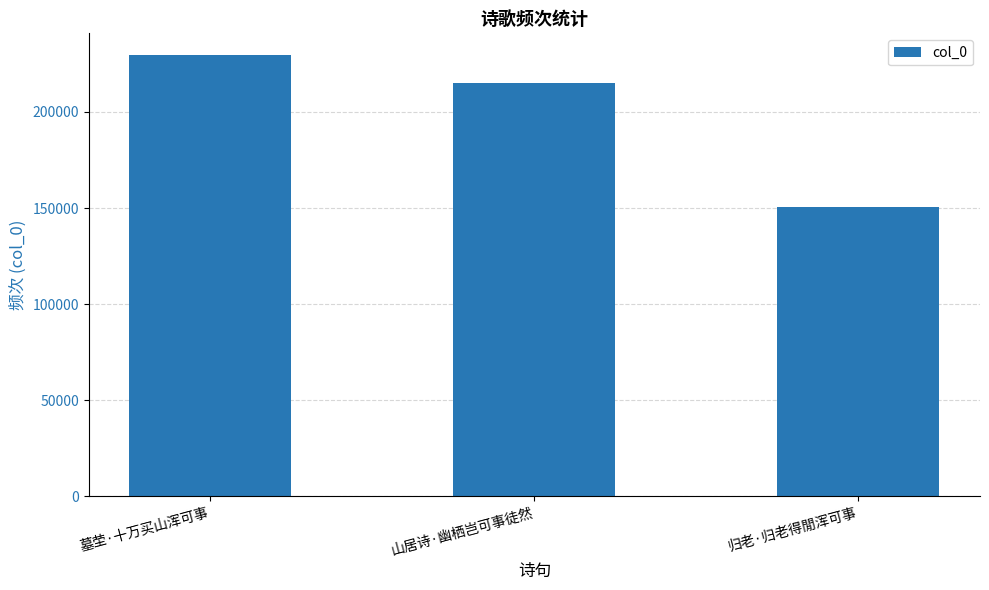

What is the maximum value shown in the chart?

229451